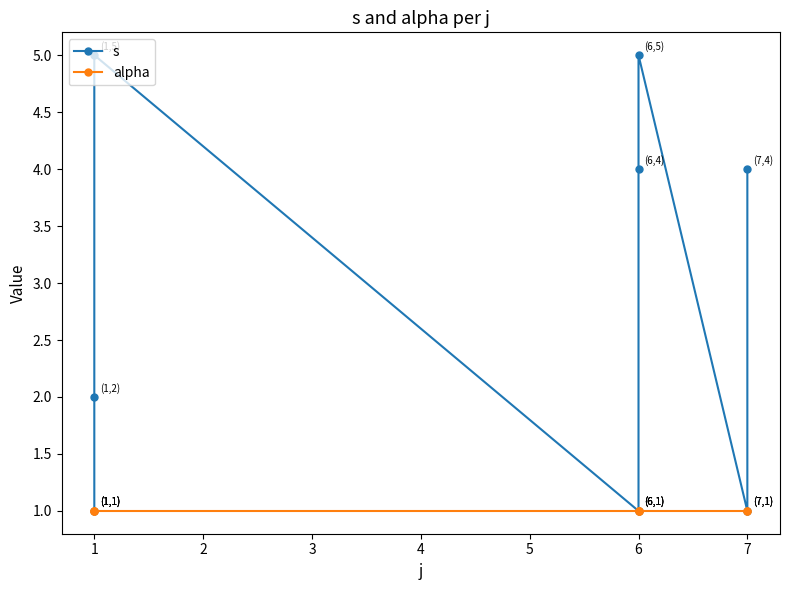

Is it true that alpha equals 1 at 7?

False